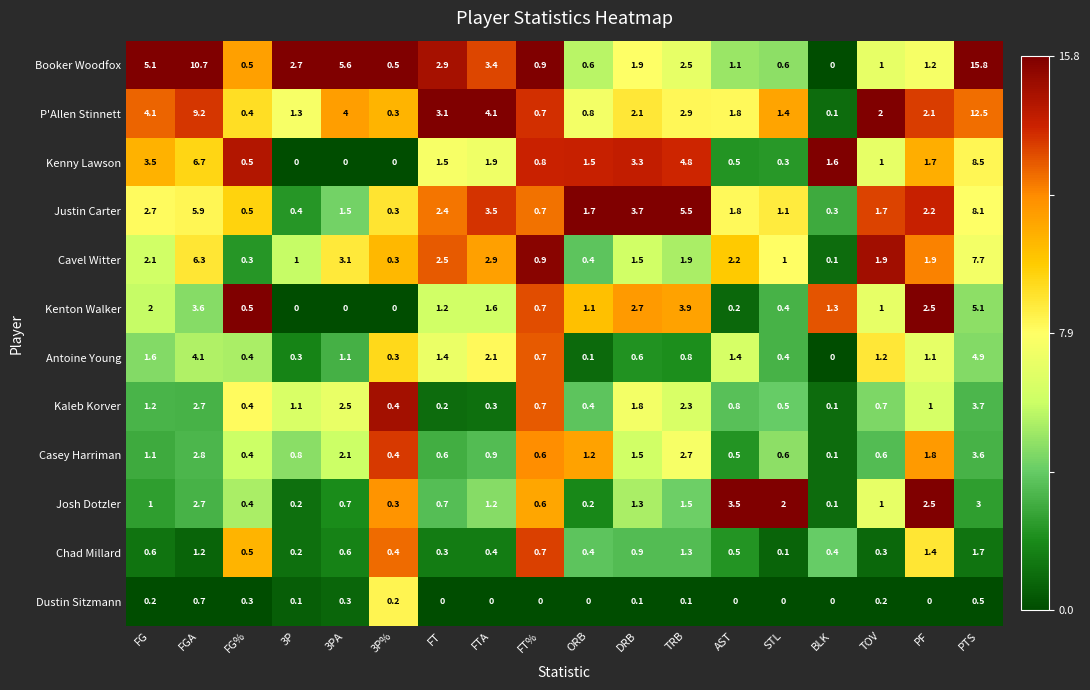

The Justin Carter series shows 0.3 at 3P%. True or false?

True